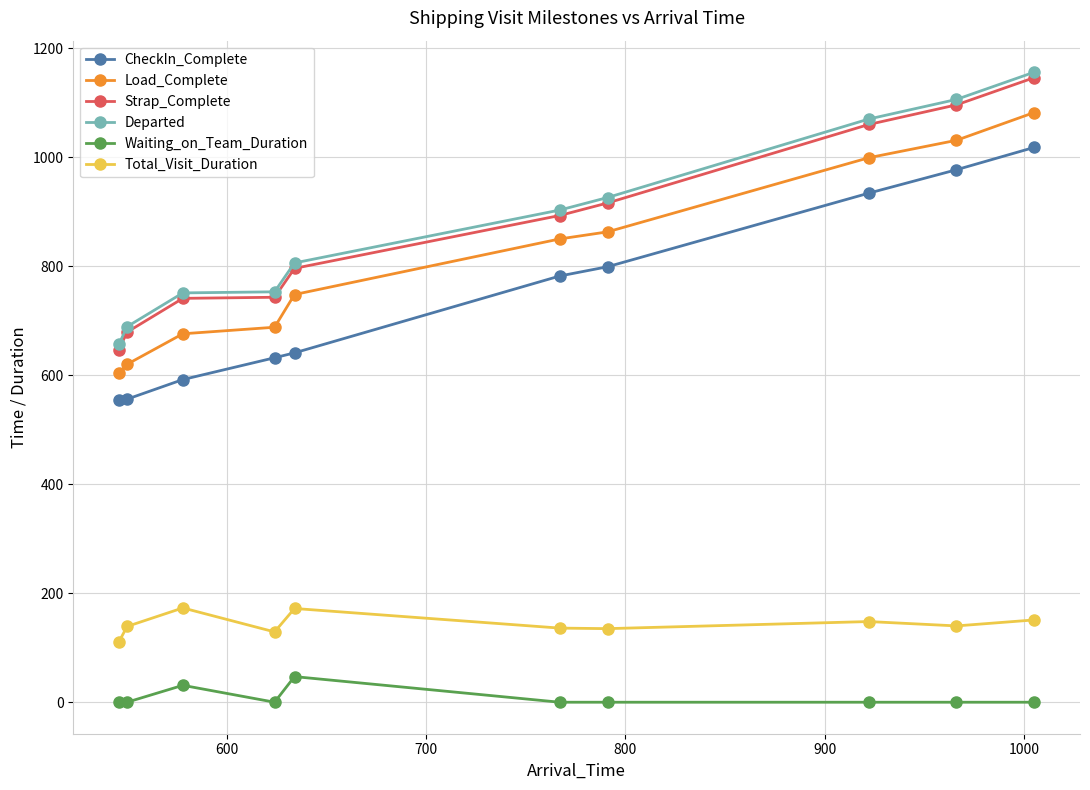

At how many categories does at least one series exceed 708?

8